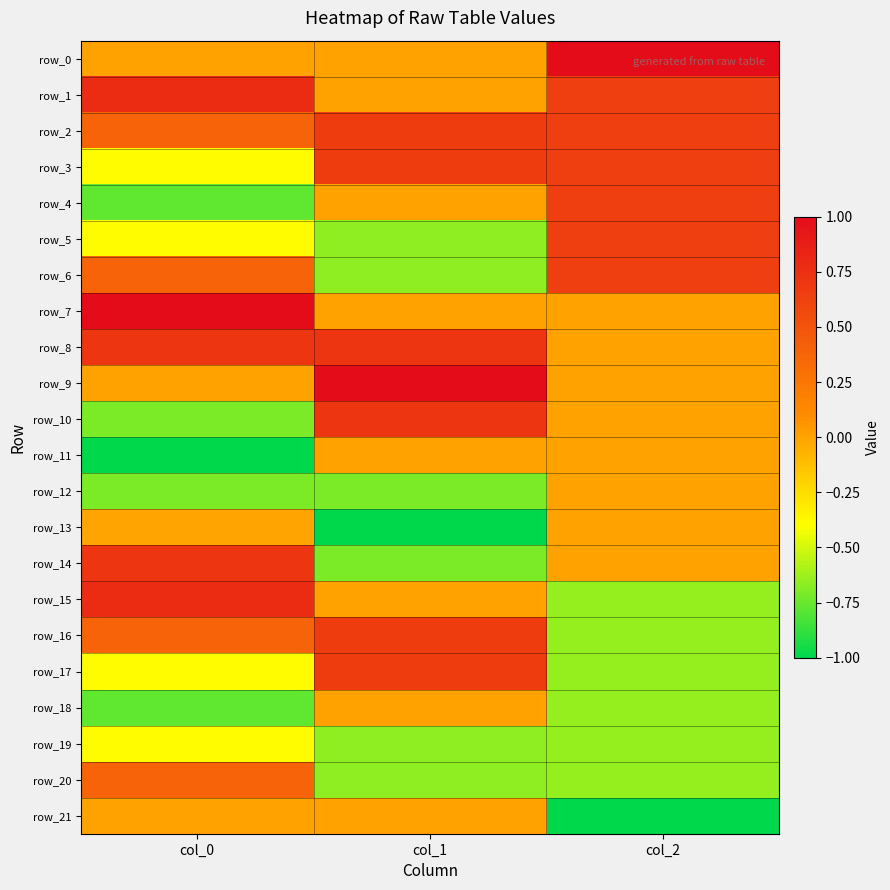

Reading right to left, what are all the values shown in this chart?

row_0: 1.0	0.0	0.0
row_1: 0.6	0.0	0.8
row_2: 0.6	0.7	0.4
row_3: 0.6	0.7	-0.4
row_4: 0.6	0.0	-0.8
row_5: 0.6	-0.7	-0.4
row_6: 0.6	-0.7	0.4
row_7: 0.0	0.0	1.0
row_8: 0.0	0.7	0.7
row_9: 0.0	1.0	0.0
row_10: 0.0	0.7	-0.7
row_11: 0.0	0.0	-1.0
row_12: 0.0	-0.7	-0.7
row_13: 0.0	-1.0	-0.0
row_14: 0.0	-0.7	0.7
row_15: -0.6	0.0	0.8
row_16: -0.6	0.7	0.4
row_17: -0.6	0.7	-0.4
row_18: -0.6	0.0	-0.8
row_19: -0.6	-0.7	-0.4
row_20: -0.6	-0.7	0.4
row_21: -1.0	0.0	0.0